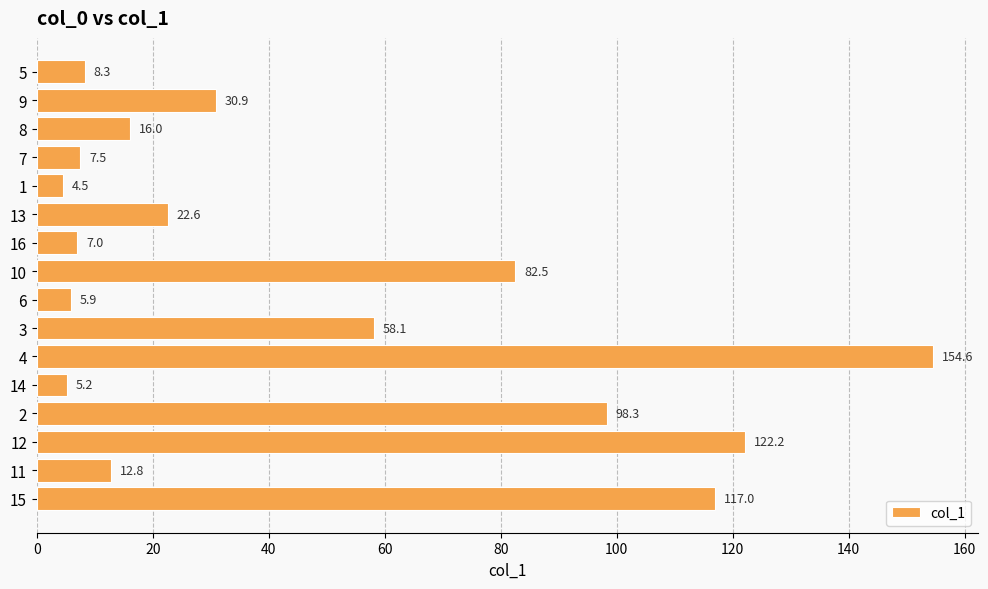

Reading top to bottom, extract all data points from this chart.

8.3	30.9	16.0	7.5	4.5	22.6	7.0	82.5	5.9	58.1	154.6	5.2	98.3	122.2	12.8	117.0